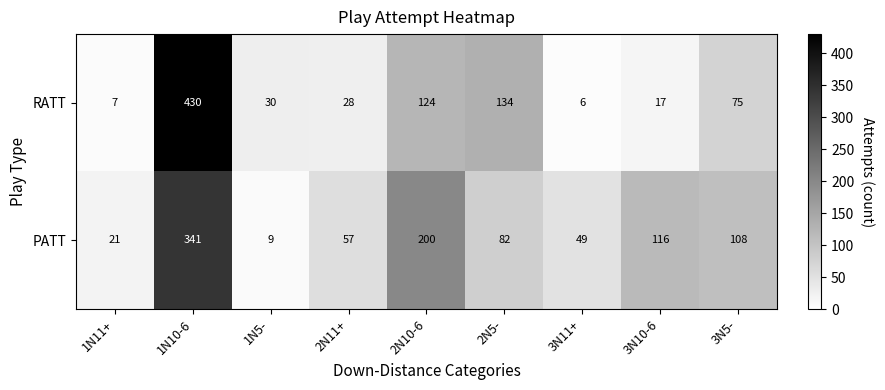

At which label does RATT reach its peak?

1N10-6